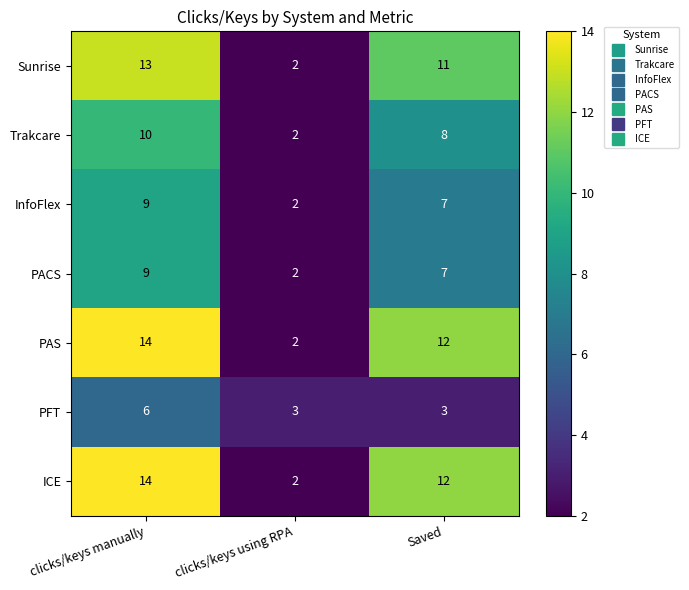

How many series are shown in this chart?

7